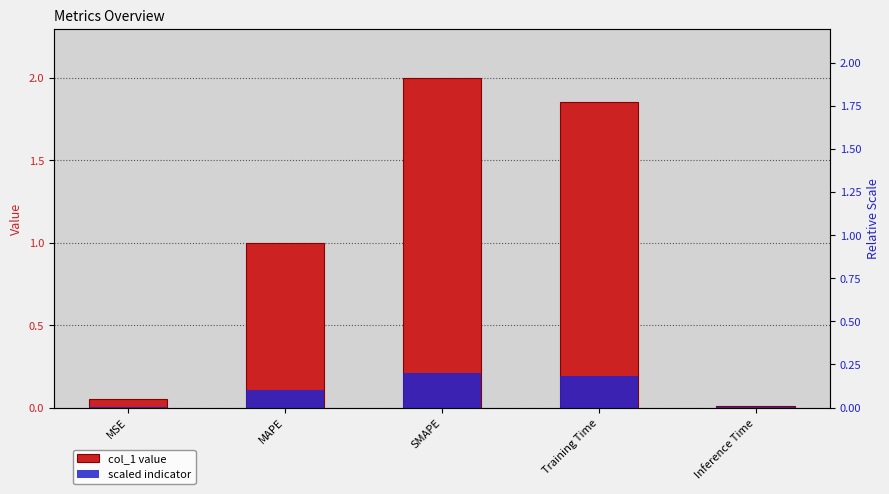

What position from the left is Training Time?

4